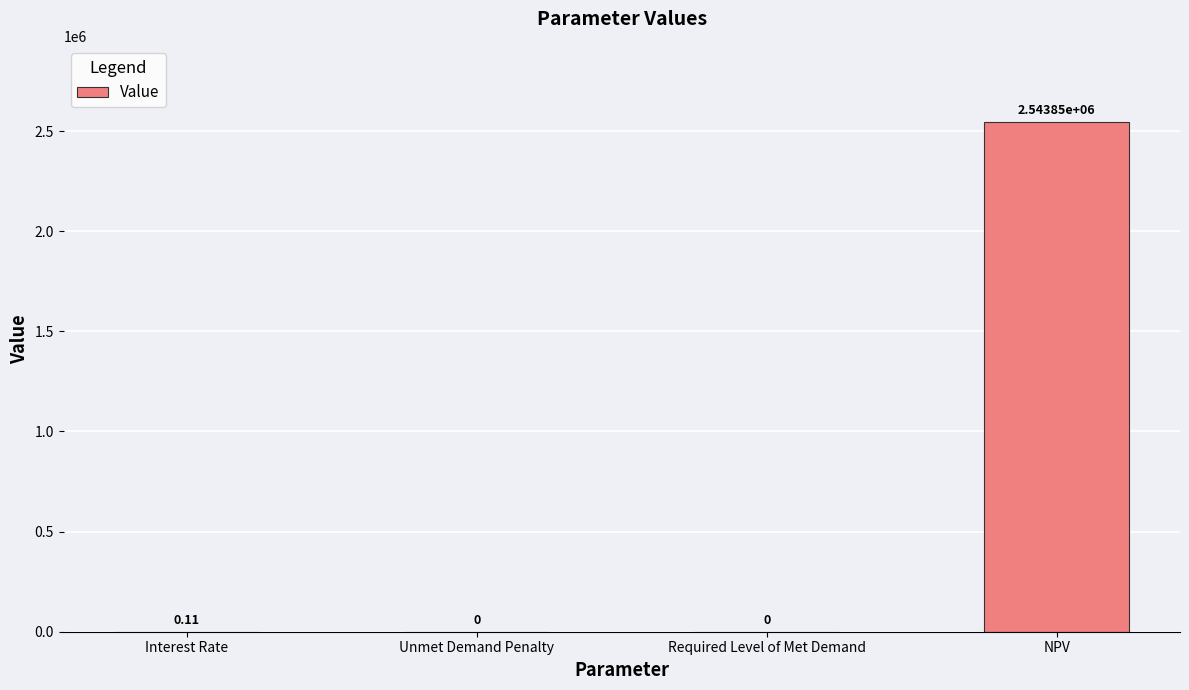

What is the maximum value shown in the chart?

2543848.2